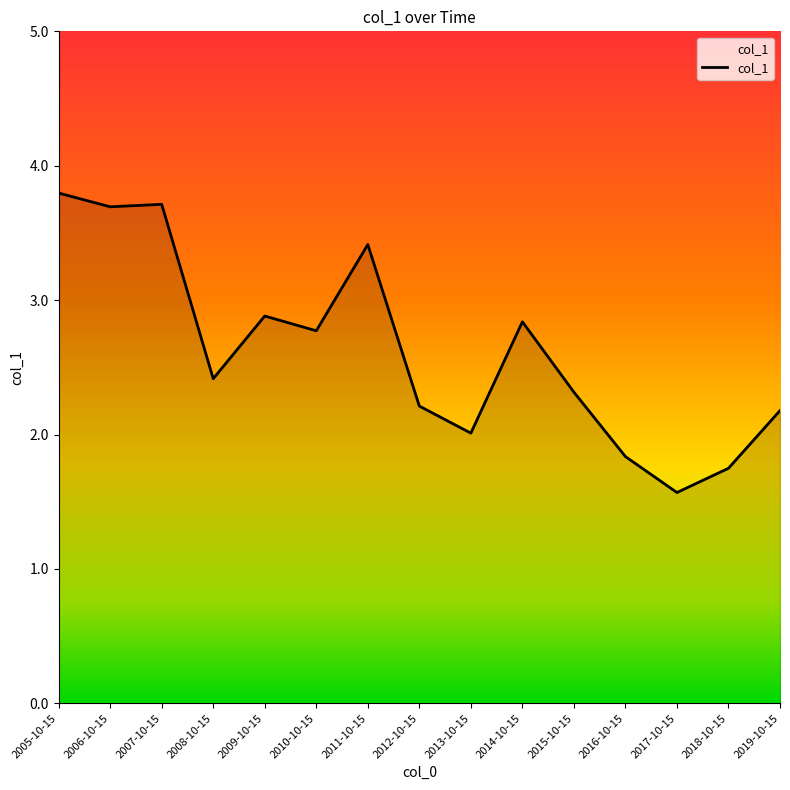

Reading left to right, what are all the values shown in this chart?

2005-10-15=3.8	2006-10-15=3.7	2007-10-15=3.7	2008-10-15=2.4	2009-10-15=2.9	2010-10-15=2.8	2011-10-15=3.4	2012-10-15=2.2	2013-10-15=2.0	2014-10-15=2.8	2015-10-15=2.3	2016-10-15=1.8	2017-10-15=1.6	2018-10-15=1.7	2019-10-15=2.2